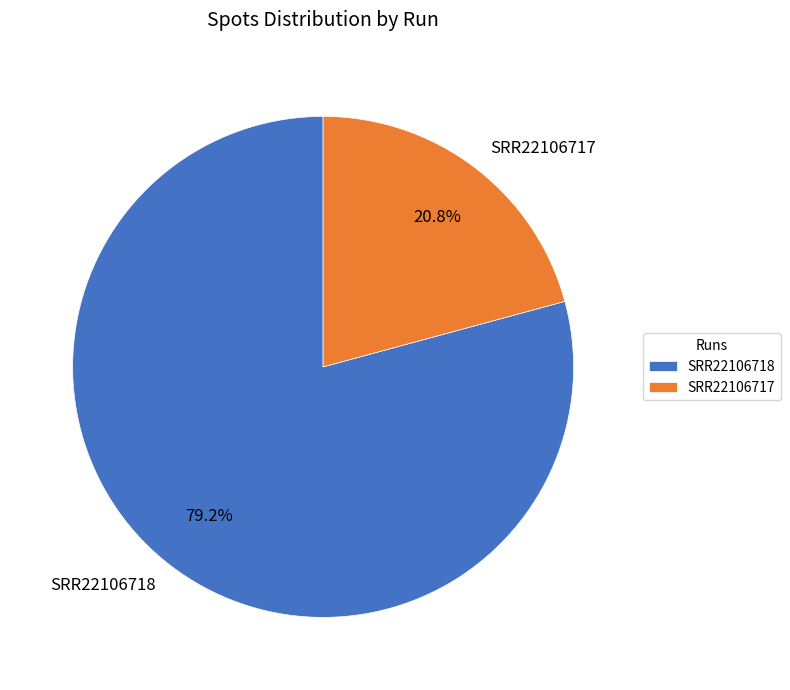

To the nearest percent, what percentage of the pie is SRR22106717?

21%